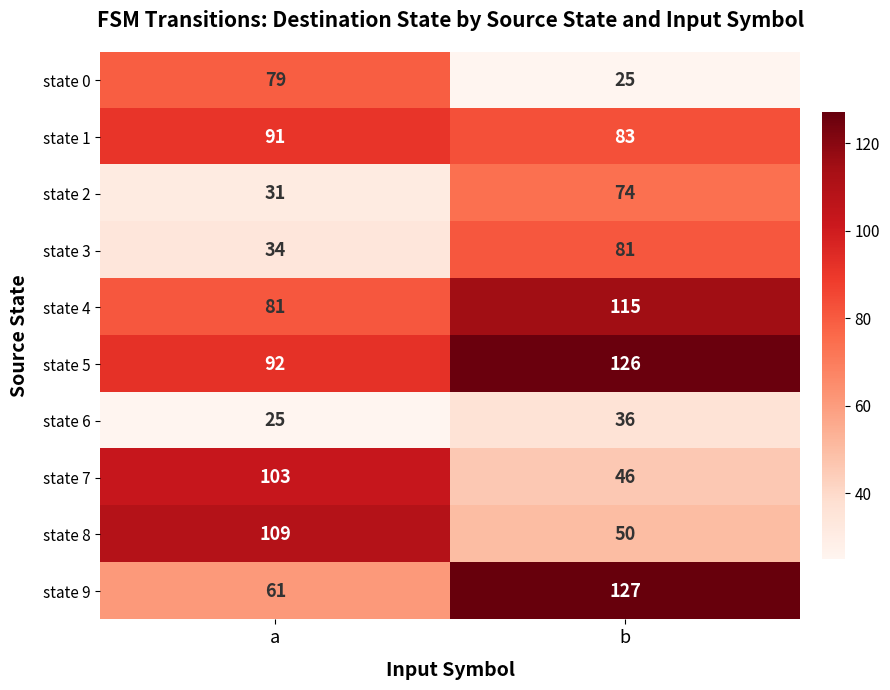

List the labels in order of state 0 value, largest first.

a, b